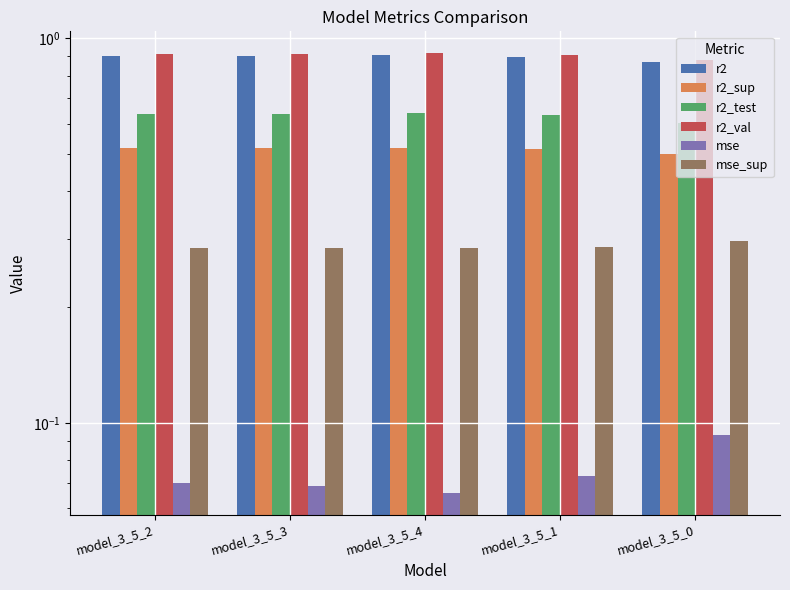

True or false: r2_test has a value of 1.0 at model_3_5_2.

False